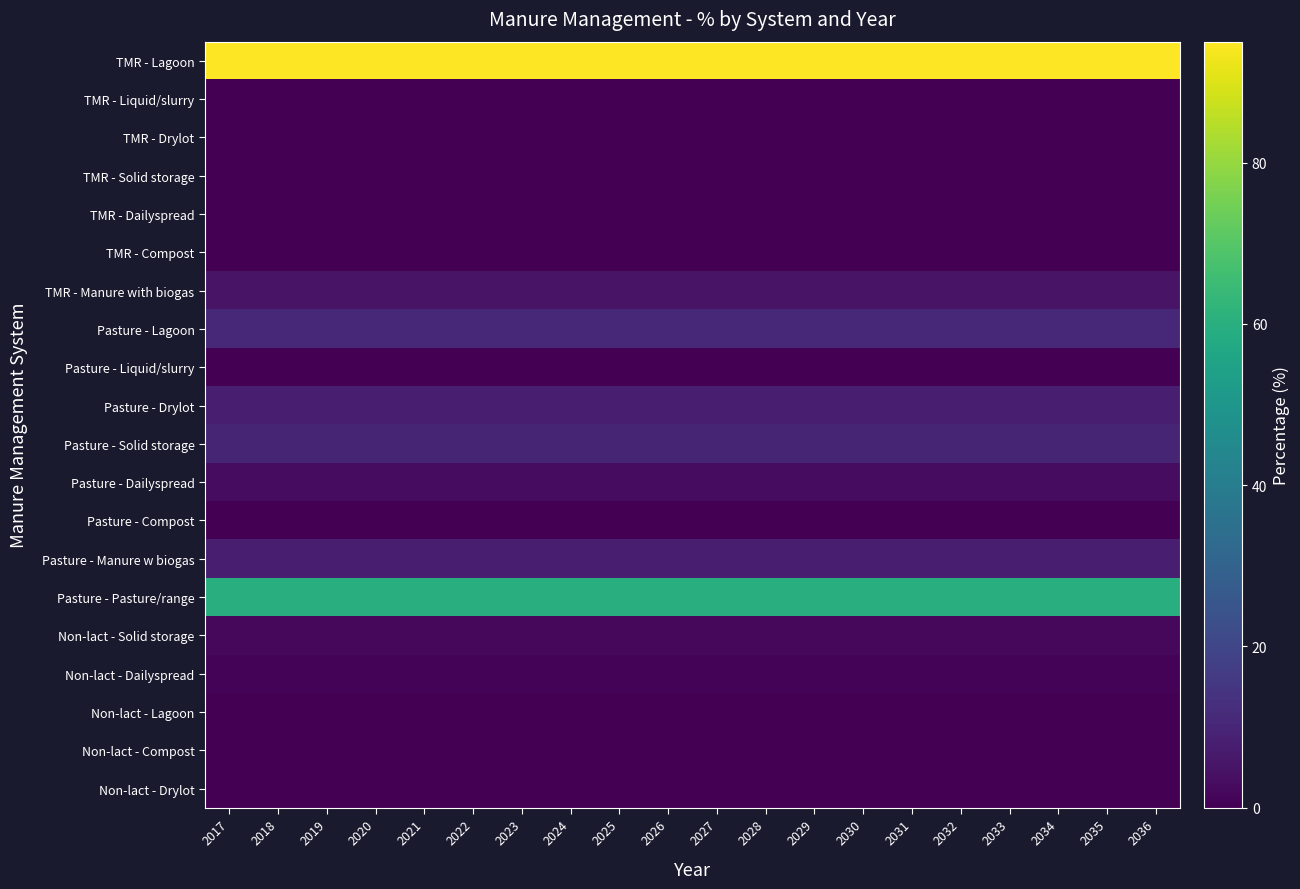

Reading left to right, list all the values displayed in this chart.

TMR - Lagoon: 2017=95	2018=95	2019=95	2020=95	2021=95	2022=95	2023=95	2024=95	2025=95	2026=95	2027=95	2028=95	2029=95	2030=95	2031=95	2032=95	2033=95	2034=95	2035=95	2036=95
TMR - Liquid/slurry: 2017=0	2018=0	2019=0	2020=0	2021=0	2022=0	2023=0	2024=0	2025=0	2026=0	2027=0	2028=0	2029=0	2030=0	2031=0	2032=0	2033=0	2034=0	2035=0	2036=0
TMR - Drylot: 2017=0	2018=0	2019=0	2020=0	2021=0	2022=0	2023=0	2024=0	2025=0	2026=0	2027=0	2028=0	2029=0	2030=0	2031=0	2032=0	2033=0	2034=0	2035=0	2036=0
TMR - Solid storage: 2017=0	2018=0	2019=0	2020=0	2021=0	2022=0	2023=0	2024=0	2025=0	2026=0	2027=0	2028=0	2029=0	2030=0	2031=0	2032=0	2033=0	2034=0	2035=0	2036=0
TMR - Dailyspread: 2017=0	2018=0	2019=0	2020=0	2021=0	2022=0	2023=0	2024=0	2025=0	2026=0	2027=0	2028=0	2029=0	2030=0	2031=0	2032=0	2033=0	2034=0	2035=0	2036=0
TMR - Compost: 2017=0	2018=0	2019=0	2020=0	2021=0	2022=0	2023=0	2024=0	2025=0	2026=0	2027=0	2028=0	2029=0	2030=0	2031=0	2032=0	2033=0	2034=0	2035=0	2036=0
TMR - Manure with biogas: 2017=5	2018=5	2019=5	2020=5	2021=5	2022=5	2023=5	2024=5	2025=5	2026=5	2027=5	2028=5	2029=5	2030=5	2031=5	2032=5	2033=5	2034=5	2035=5	2036=5
Pasture - Lagoon: 2017=11	2018=11	2019=11	2020=11	2021=11	2022=11	2023=11	2024=11	2025=11	2026=11	2027=11	2028=11	2029=11	2030=11	2031=11	2032=11	2033=11	2034=11	2035=11	2036=11
Pasture - Liquid/slurry: 2017=0	2018=0	2019=0	2020=0	2021=0	2022=0	2023=0	2024=0	2025=0	2026=0	2027=0	2028=0	2029=0	2030=0	2031=0	2032=0	2033=0	2034=0	2035=0	2036=0
Pasture - Drylot: 2017=8	2018=8	2019=8	2020=8	2021=8	2022=8	2023=8	2024=8	2025=8	2026=8	2027=8	2028=8	2029=8	2030=8	2031=8	2032=8	2033=8	2034=8	2035=8	2036=8
Pasture - Solid storage: 2017=10	2018=10	2019=10	2020=10	2021=10	2022=10	2023=10	2024=10	2025=10	2026=10	2027=10	2028=10	2029=10	2030=10	2031=10	2032=10	2033=10	2034=10	2035=10	2036=10
Pasture - Dailyspread: 2017=3	2018=3	2019=3	2020=3	2021=3	2022=3	2023=3	2024=3	2025=3	2026=3	2027=3	2028=3	2029=3	2030=3	2031=3	2032=3	2033=3	2034=3	2035=3	2036=3
Pasture - Compost: 2017=0	2018=0	2019=0	2020=0	2021=0	2022=0	2023=0	2024=0	2025=0	2026=0	2027=0	2028=0	2029=0	2030=0	2031=0	2032=0	2033=0	2034=0	2035=0	2036=0
Pasture - Manure w biogas: 2017=8	2018=8	2019=8	2020=8	2021=8	2022=8	2023=8	2024=8	2025=8	2026=8	2027=8	2028=8	2029=8	2030=8	2031=8	2032=8	2033=8	2034=8	2035=8	2036=8
Pasture - Pasture/range: 2017=60	2018=60	2019=60	2020=60	2021=60	2022=60	2023=60	2024=60	2025=60	2026=60	2027=60	2028=60	2029=60	2030=60	2031=60	2032=60	2033=60	2034=60	2035=60	2036=60
Non-lact - Solid storage: 2017=2	2018=2	2019=2	2020=2	2021=2	2022=2	2023=2	2024=2	2025=2	2026=2	2027=2	2028=2	2029=2	2030=2	2031=2	2032=2	2033=2	2034=2	2035=2	2036=2
Non-lact - Dailyspread: 2017=1	2018=1	2019=1	2020=1	2021=1	2022=1	2023=1	2024=1	2025=1	2026=1	2027=1	2028=1	2029=1	2030=1	2031=1	2032=1	2033=1	2034=1	2035=1	2036=1
Non-lact - Lagoon: 2017=0	2018=0	2019=0	2020=0	2021=0	2022=0	2023=0	2024=0	2025=0	2026=0	2027=0	2028=0	2029=0	2030=0	2031=0	2032=0	2033=0	2034=0	2035=0	2036=0
Non-lact - Compost: 2017=0	2018=0	2019=0	2020=0	2021=0	2022=0	2023=0	2024=0	2025=0	2026=0	2027=0	2028=0	2029=0	2030=0	2031=0	2032=0	2033=0	2034=0	2035=0	2036=0
Non-lact - Drylot: 2017=0	2018=0	2019=0	2020=0	2021=0	2022=0	2023=0	2024=0	2025=0	2026=0	2027=0	2028=0	2029=0	2030=0	2031=0	2032=0	2033=0	2034=0	2035=0	2036=0